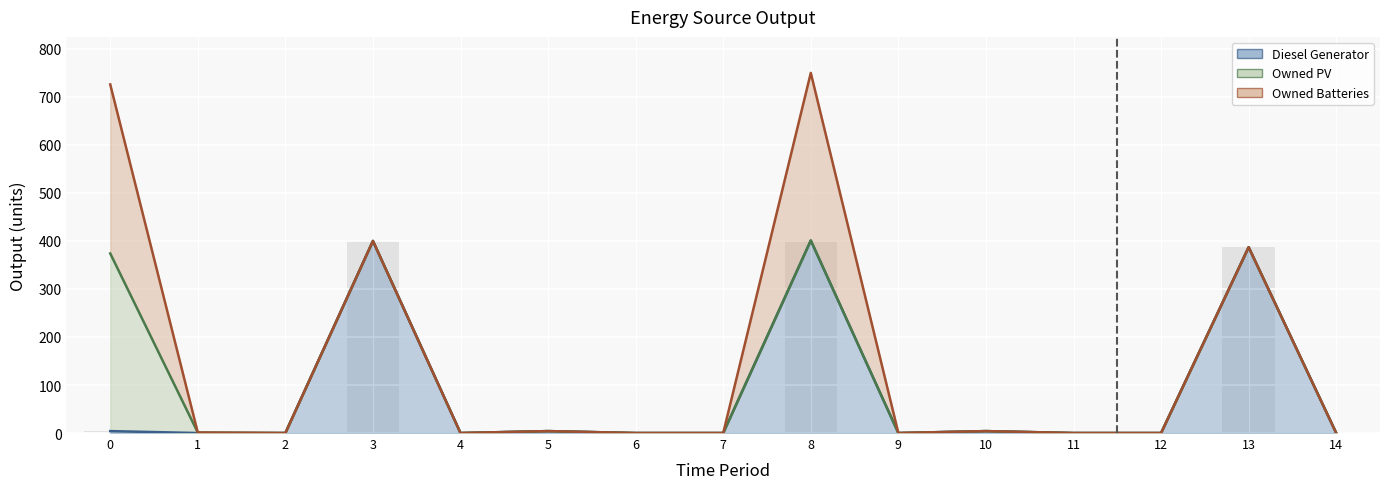

True or false: Owned Batteries has a value of 106 at 0.

False